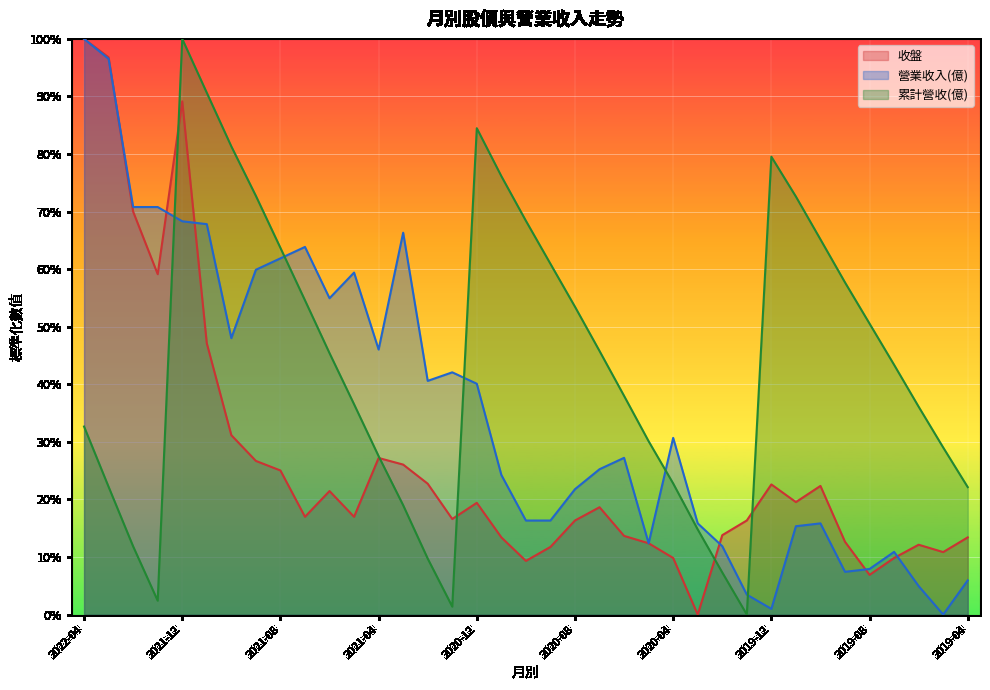

What is the spread (max minus min) of values at 2020-09?

0.5